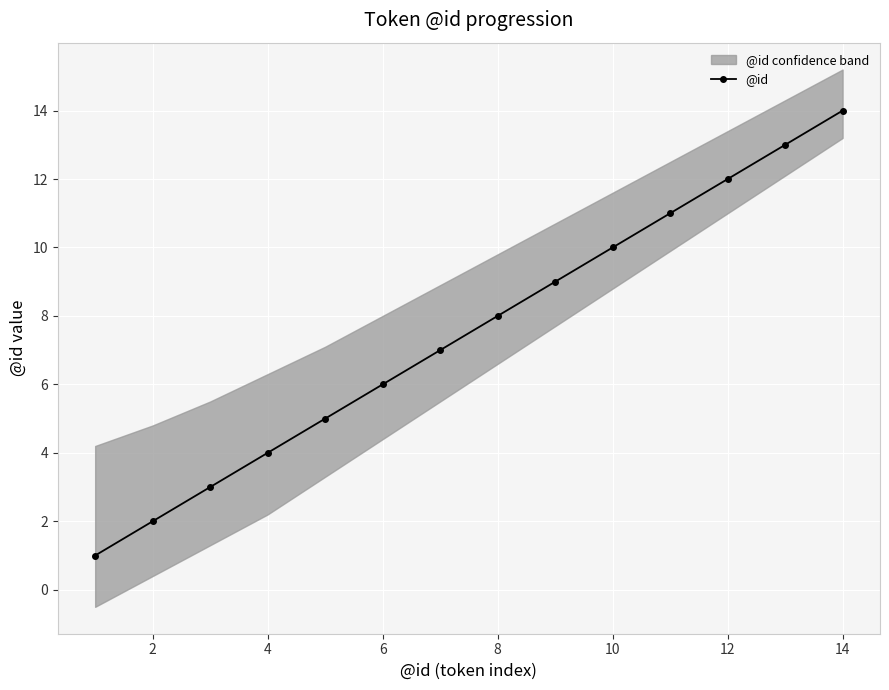

The value of @id at 10 is 10. True or false?

True